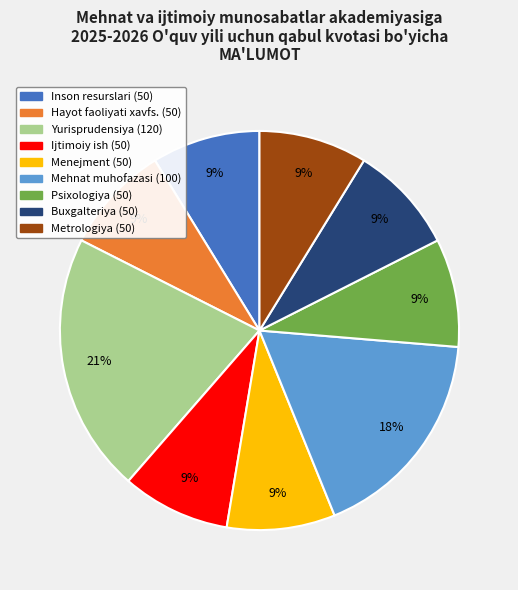

Is there any slice that represents more than half of the pie?

No